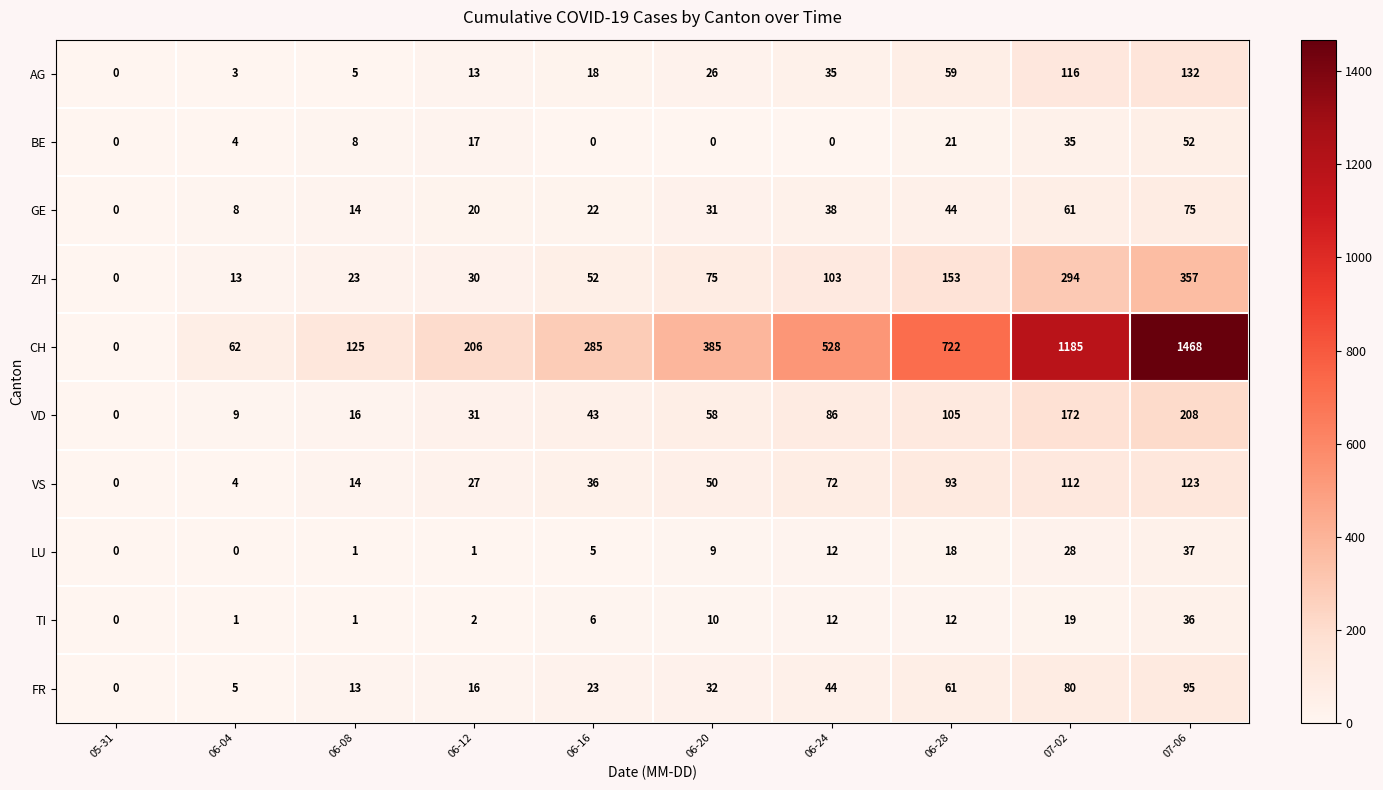

Where is CH nearest to the value 734?

06-28